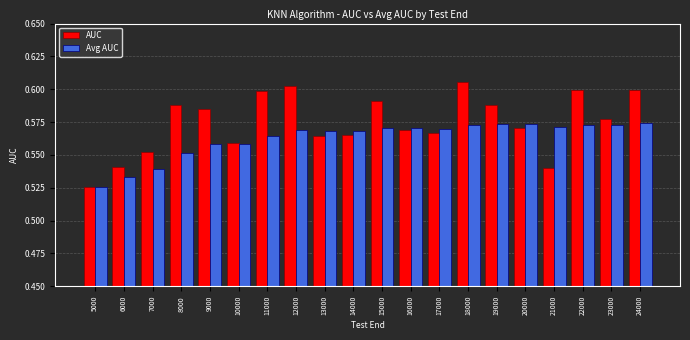

What is the sum of all AUC values?

11.5